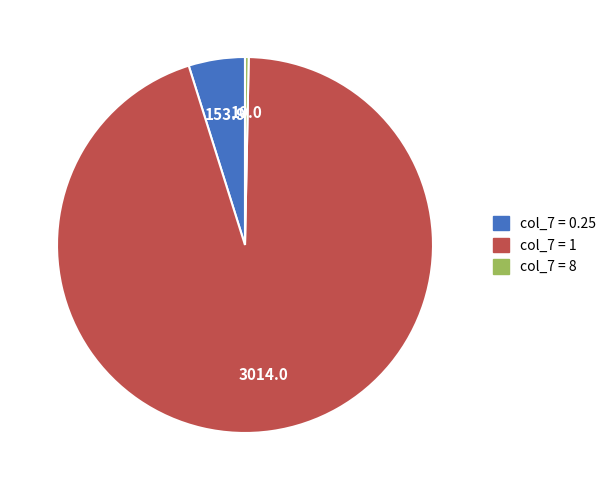

Is there any slice that represents more than half of the pie?

Yes